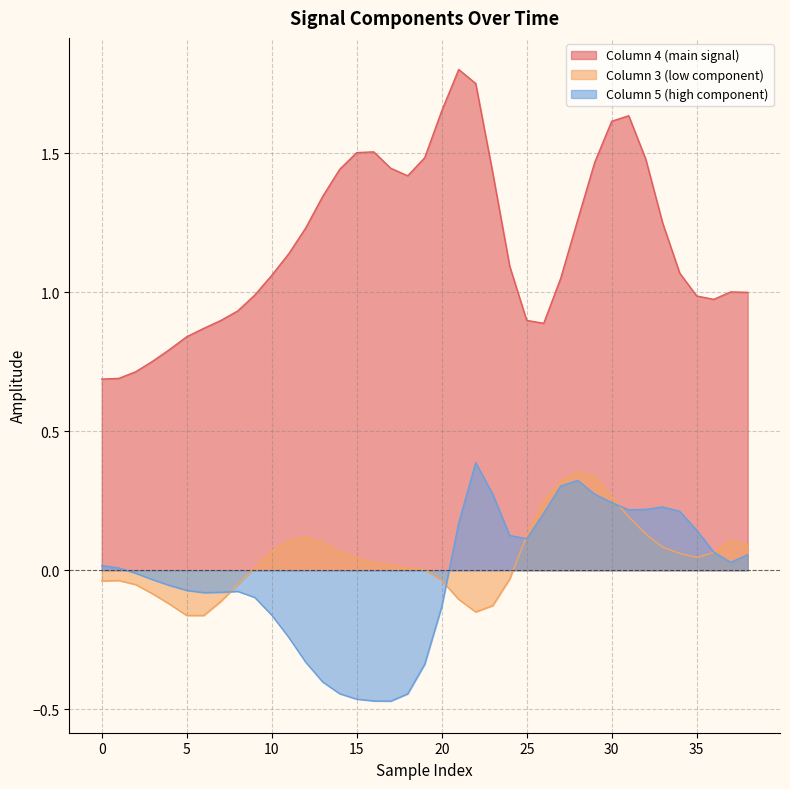

True or false: Column 4 (main signal) has a value of 0.7 at 0.

True